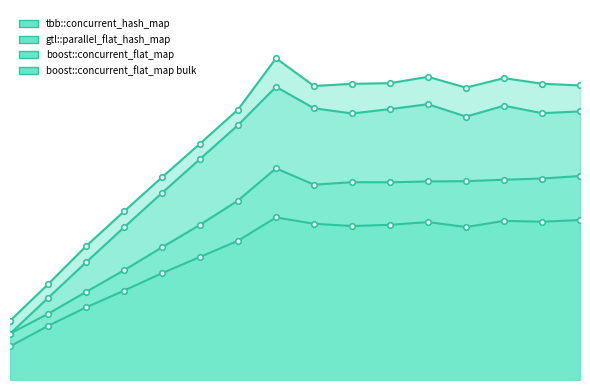

At which label is boost::concurrent_flat_map closest to 17?

5